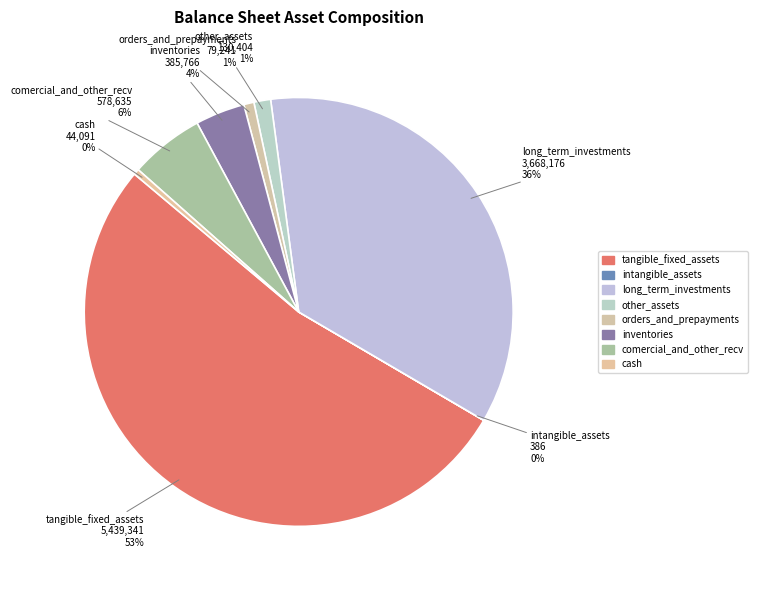

Combined, do other_assets and long_term_investments account for over 50%?

No